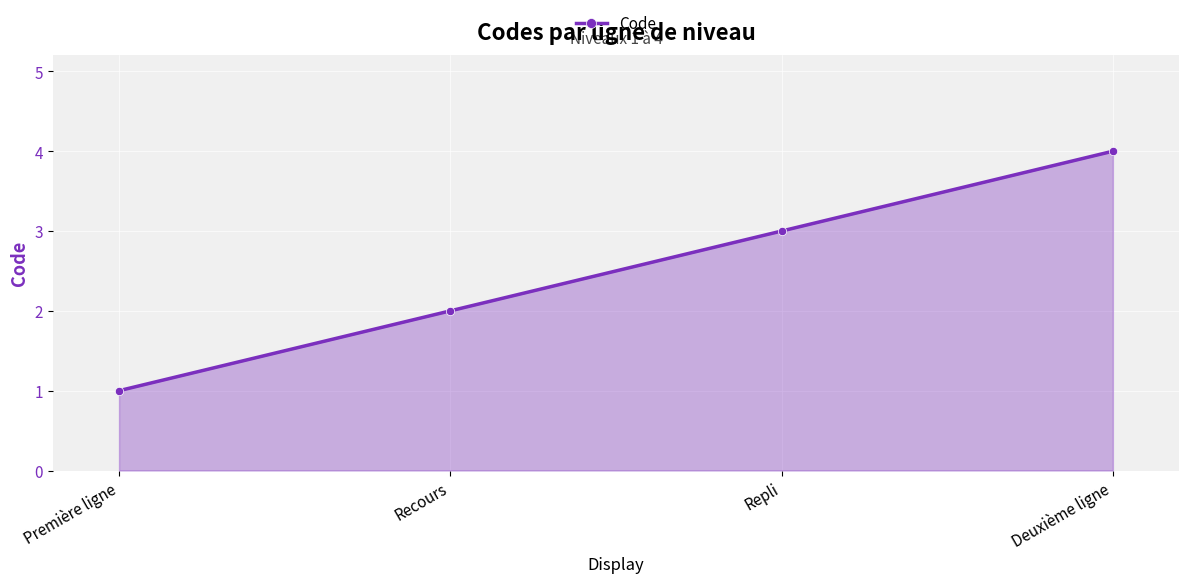

Reading left to right, what are all the values shown in this chart?

Première ligne=1	Recours=2	Repli=3	Deuxième ligne=4